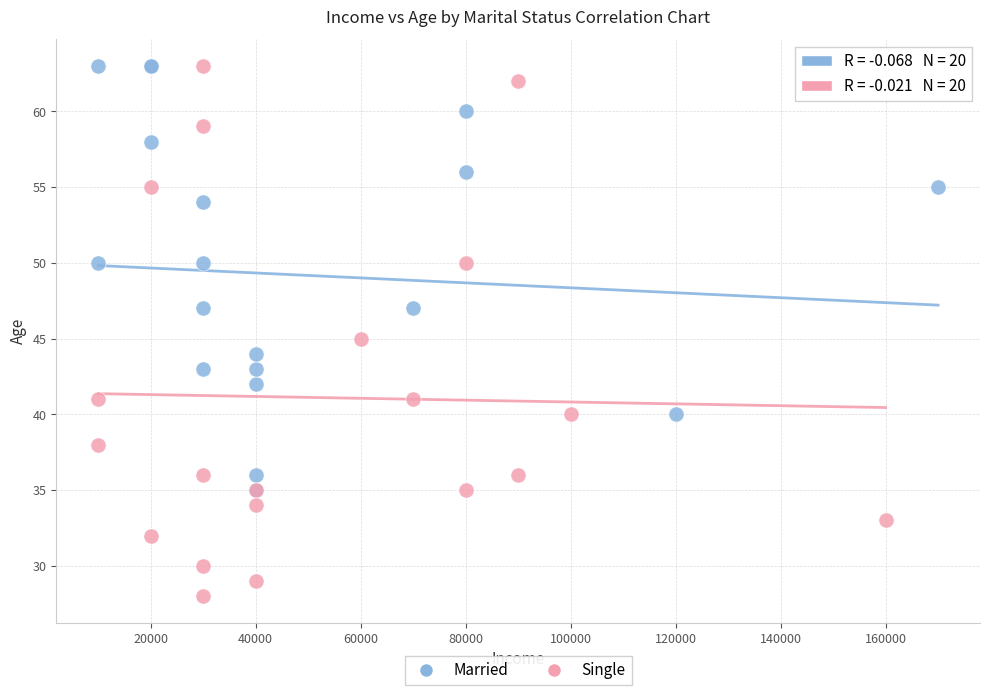

Which series has the widest spread of Y values?

Single